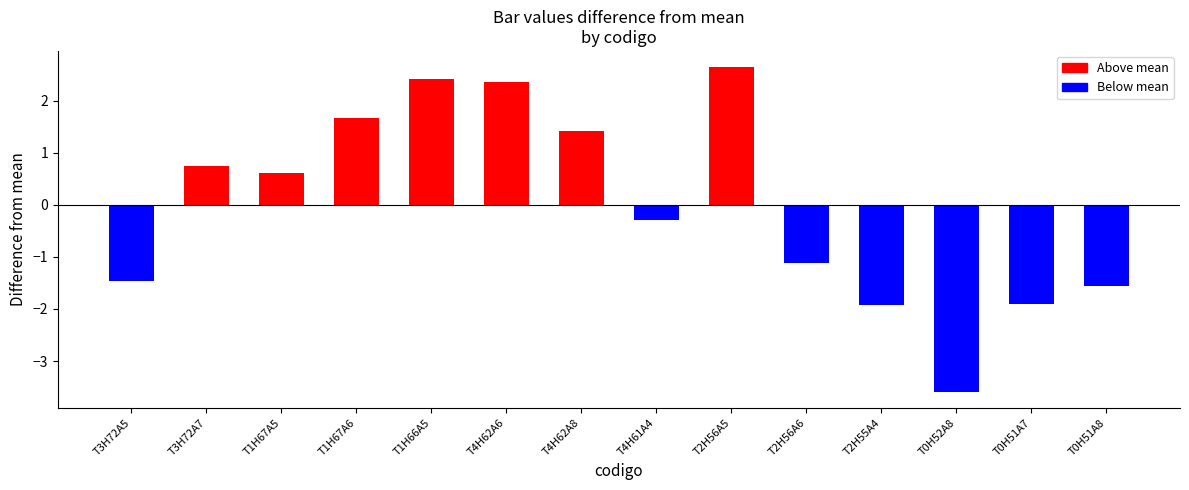

Reading right to left, extract all data points from this chart.

T0H51A8=-1.6	T0H51A7=-1.9	T0H52A8=-3.6	T2H55A4=-1.9	T2H56A6=-1.1	T2H56A5=2.6	T4H61A4=-0.3	T4H62A8=1.4	T4H62A6=2.4	T1H66A5=2.4	T1H67A6=1.7	T1H67A5=0.6	T3H72A7=0.7	T3H72A5=-1.5